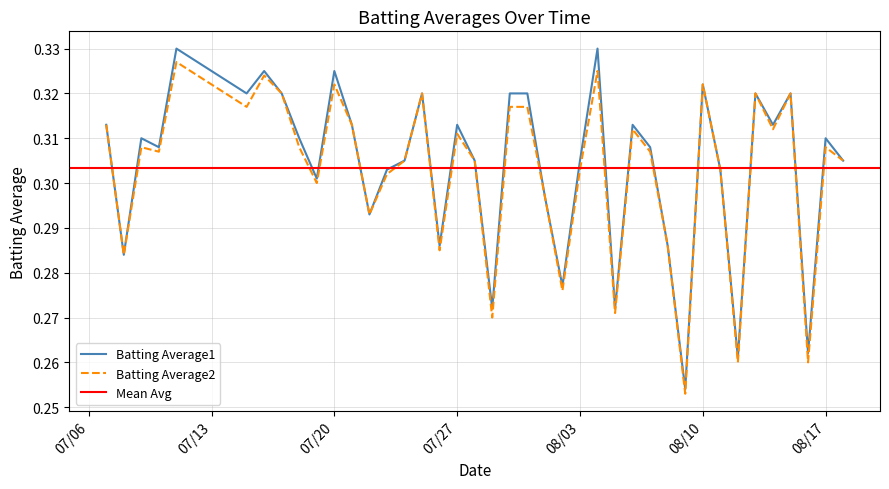

True or false: Batting Average2 and Batting Average1 intersect in this chart.

False